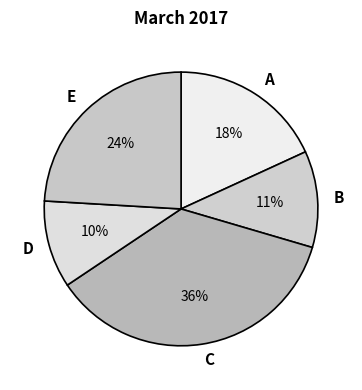

True or false: C accounts for 31% of the total.

False